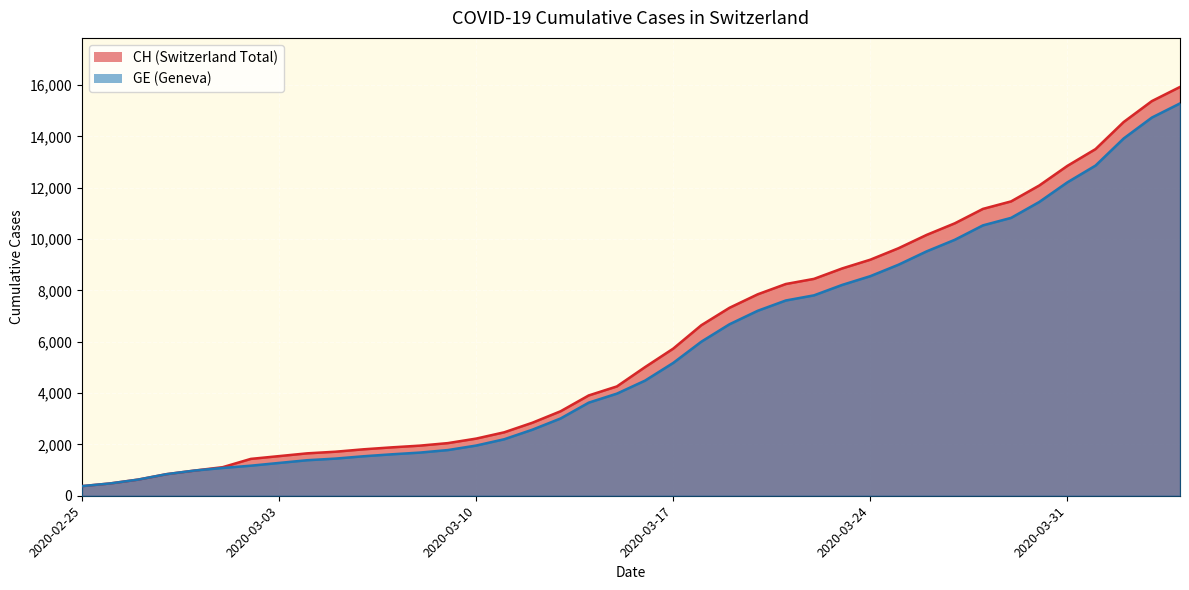

How many data points in GE are above 4485?

19